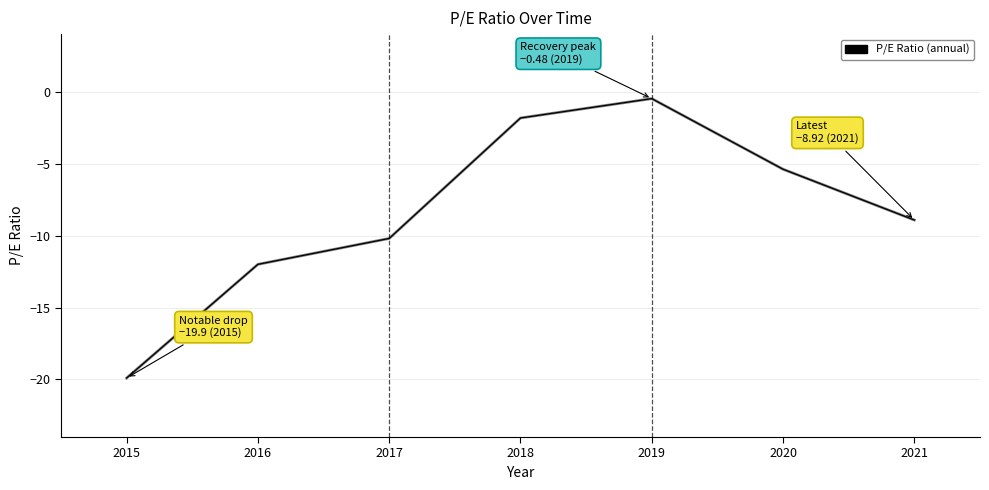

Rank the categories by value from highest to lowest.

2019, 2018, 2020, 2021, 2017, 2016, 2015